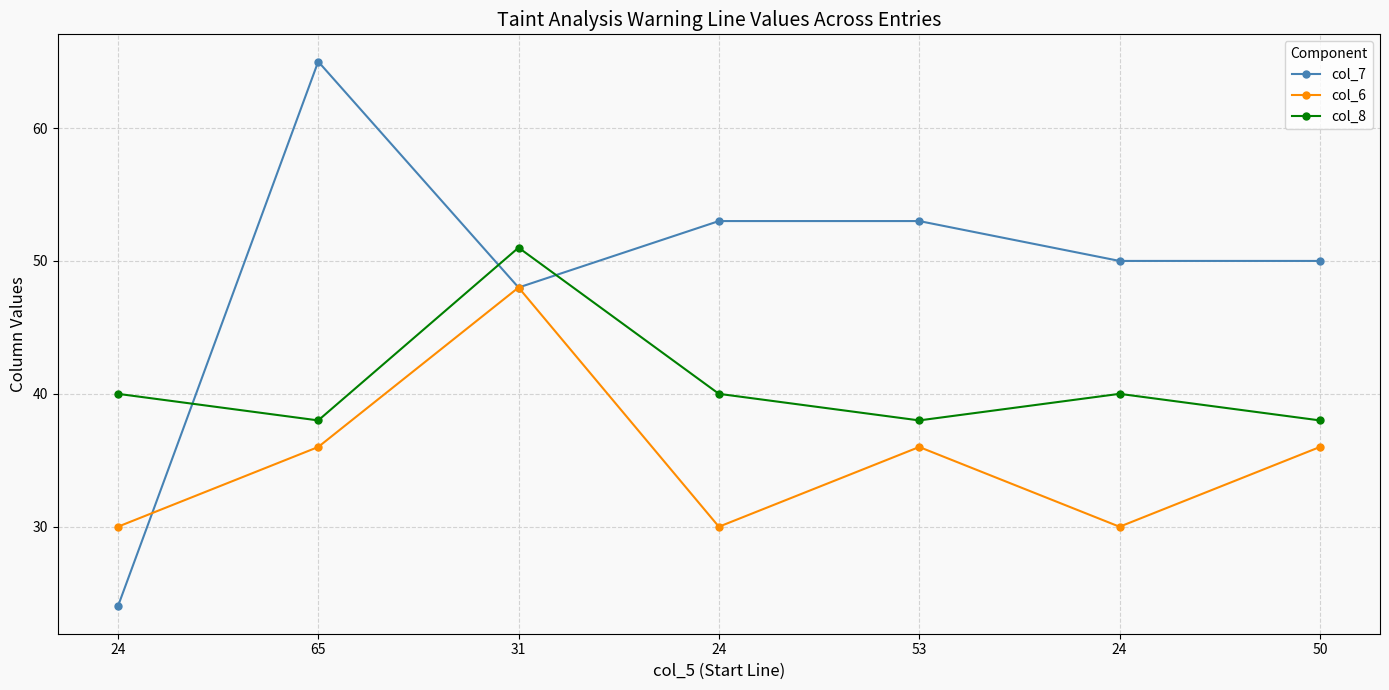

What is the difference between the highest and lowest values at 31?

3